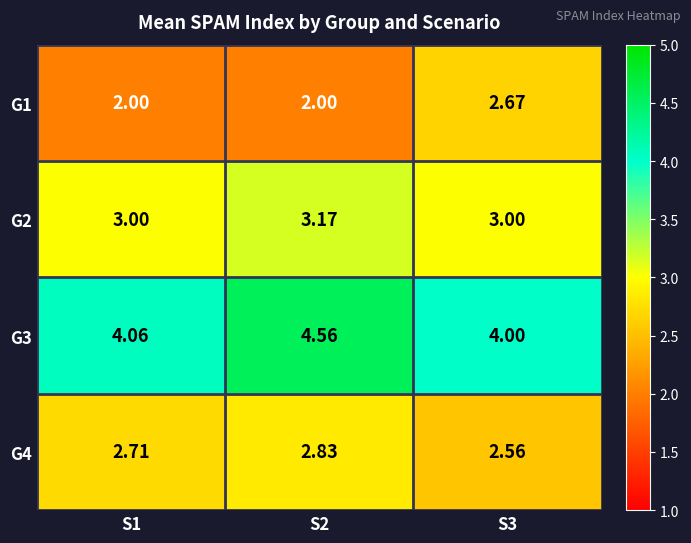

What is the minimum value shown in the chart?

2.0